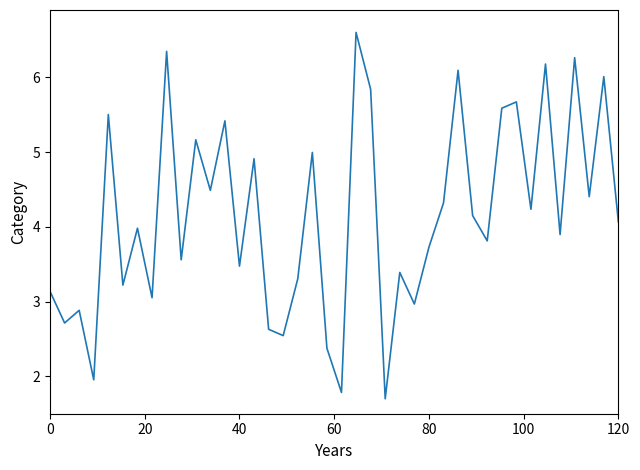

Count the number of data series in this chart.

1